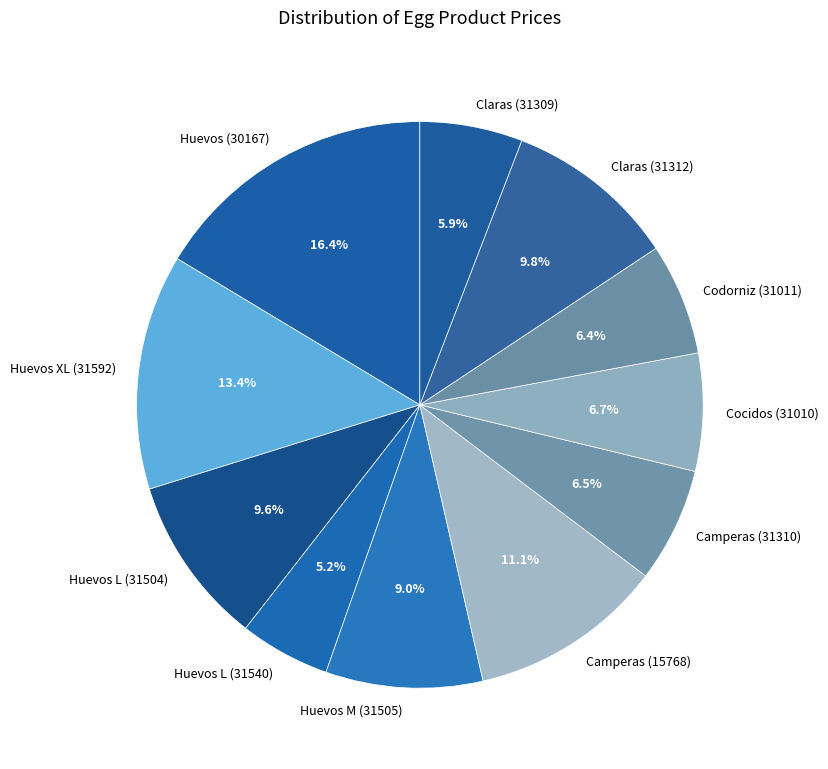

What is the ratio of the value at Huevos XL (31592) to the value at Claras (31312)?

1.4